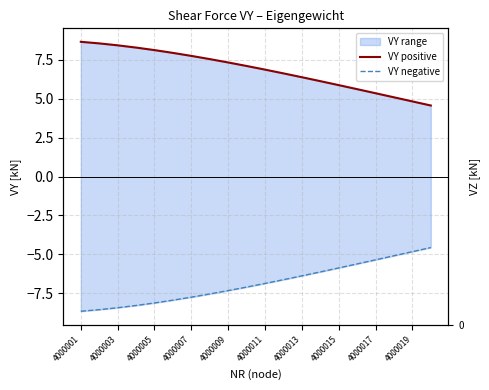

The VY negative series shows -4.4 at 4000007. True or false?

False